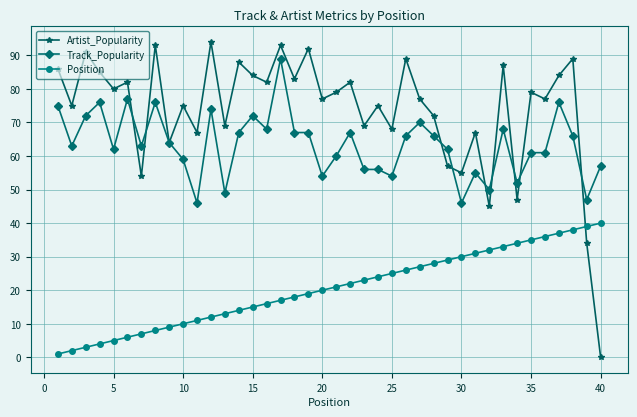

Count the number of data series in this chart.

3